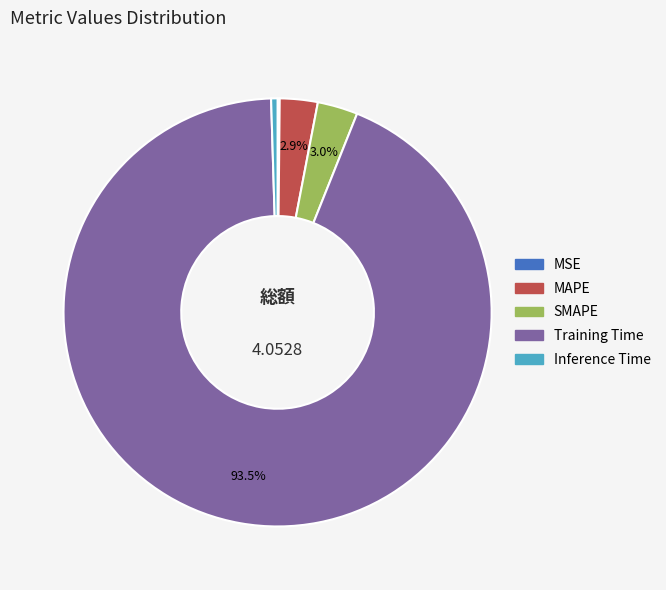

To the nearest percent, what is the average slice percentage?

20%